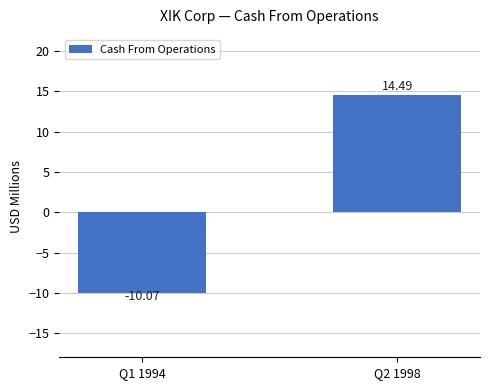

Between Q1 1994 and Q2 1998, which is larger?

Q2 1998